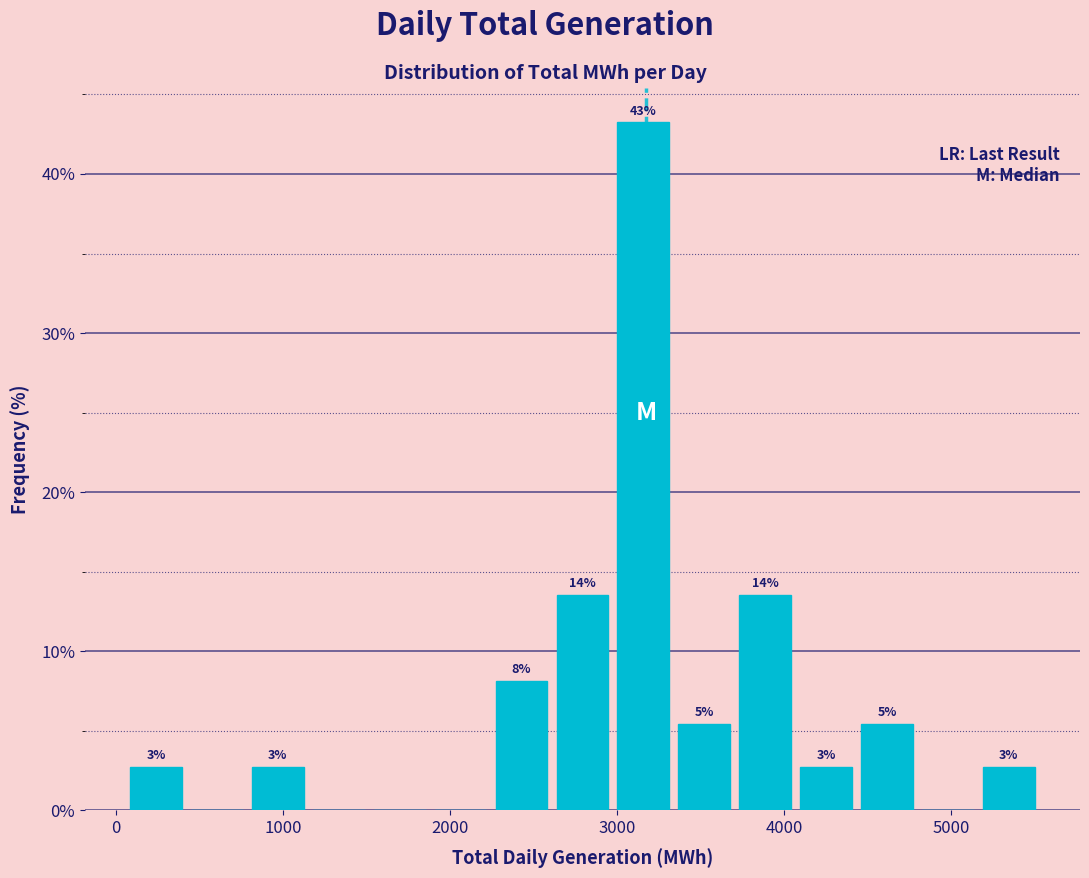

Around what value on the x-axis is the tallest bar? Give the approximate position of its centre, as read against the axis.

3200